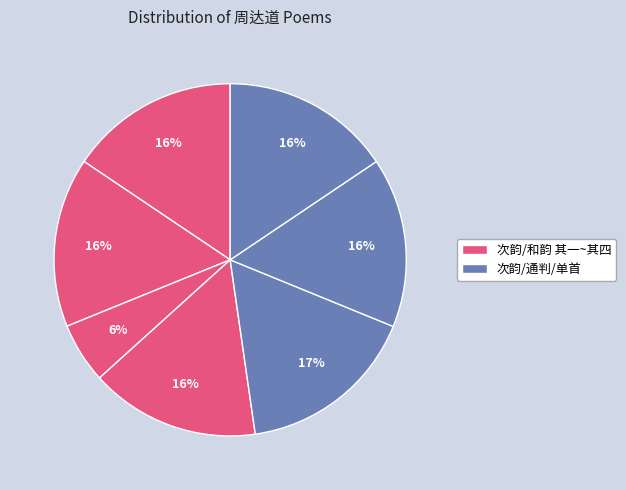

How many slices are in this pie chart?

7